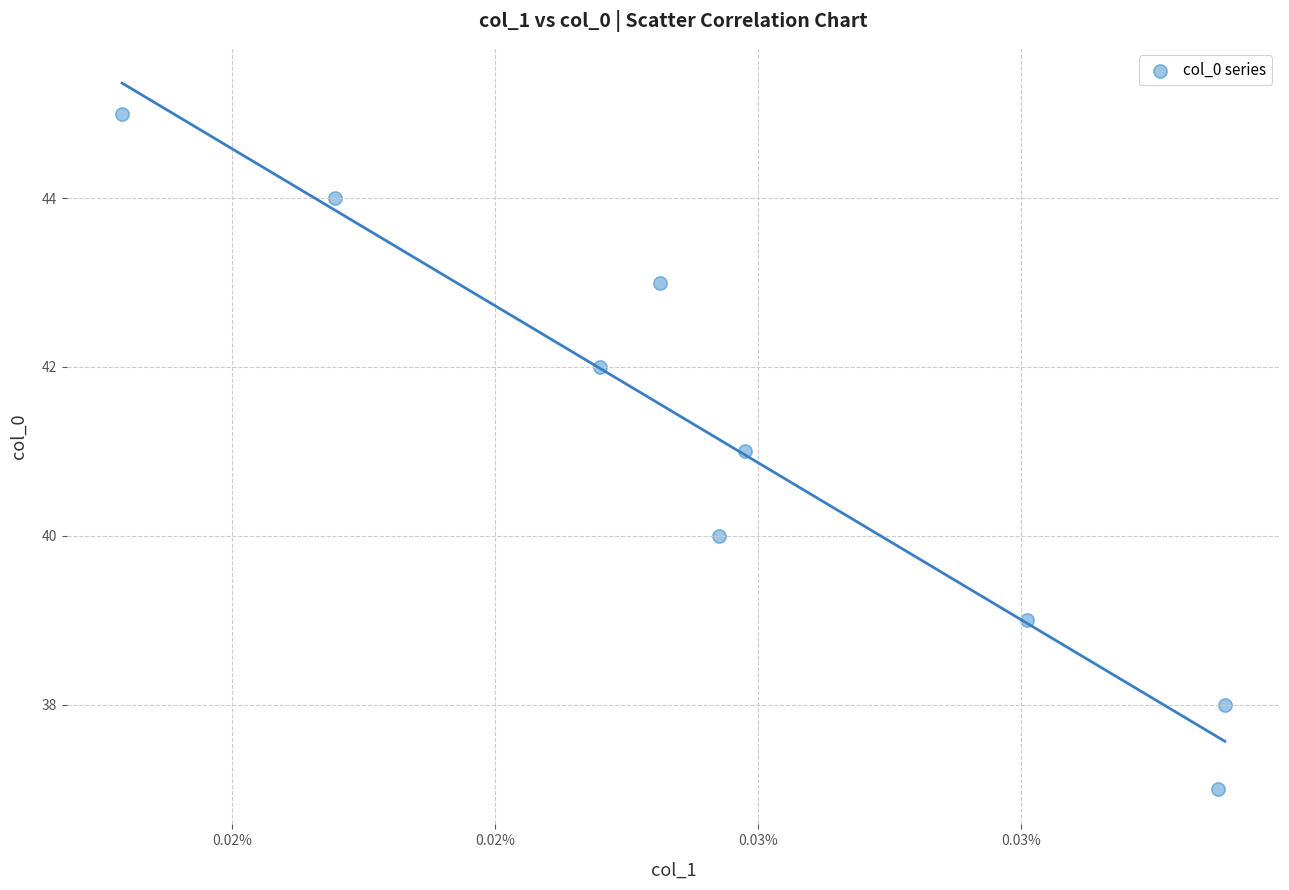

What is the range of Y values (max minus min)?

8